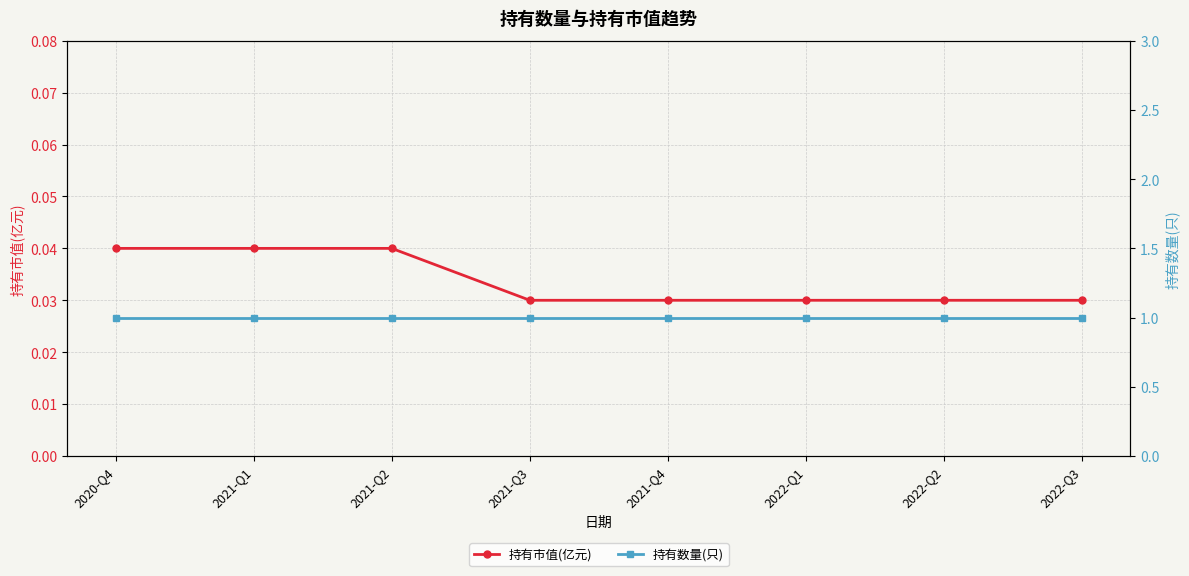

What is the sum of the 持有市值(亿元) values at 2021-Q1 and 2022-Q1?

0.1